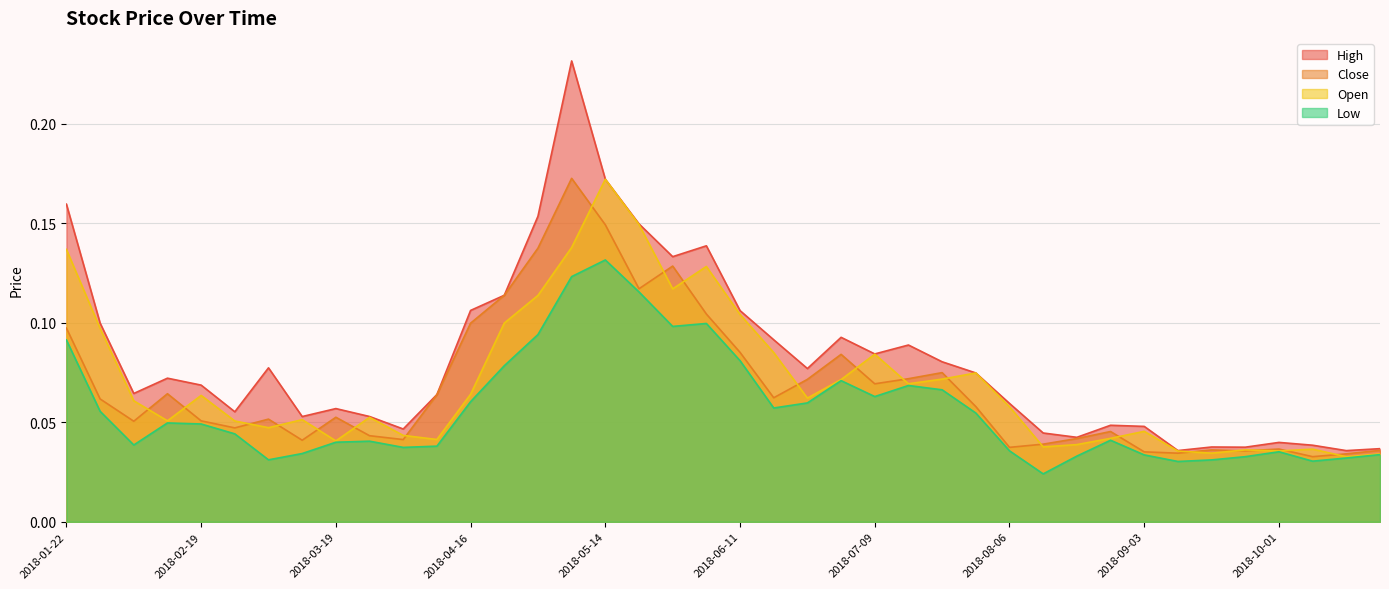

How many lines are shown in the chart?

4